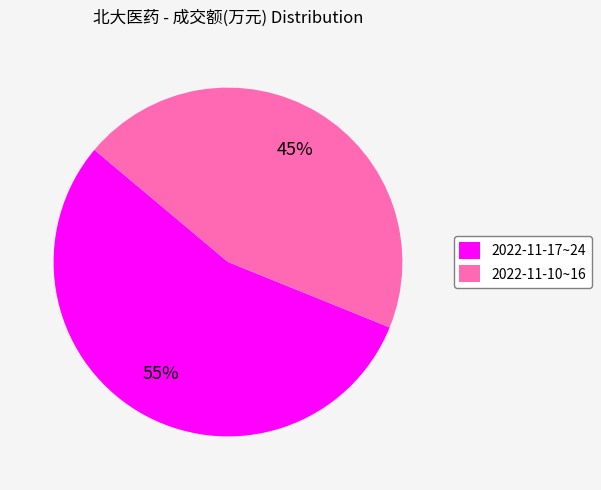

The 2022-11-17~24 slice represents 67% of the pie. True or false?

False